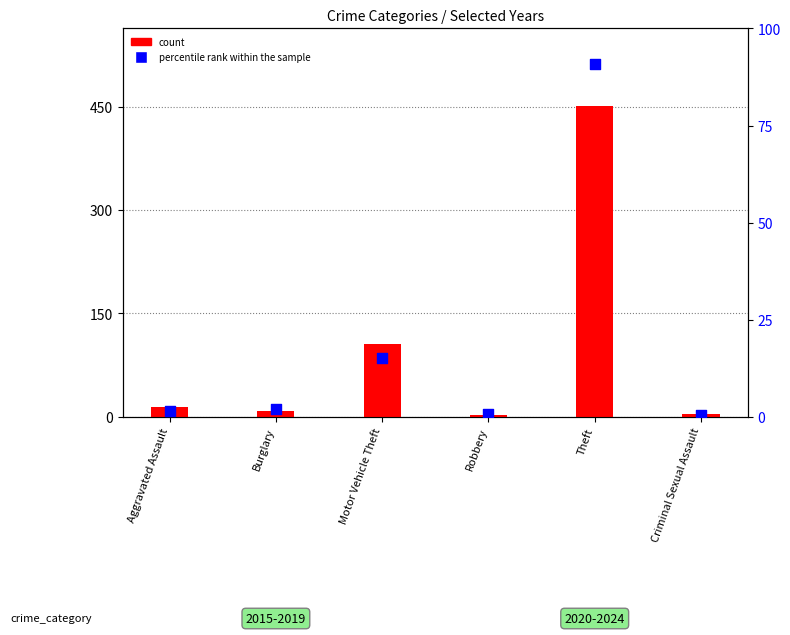

Which series has the largest total across all categories?

count (2023)